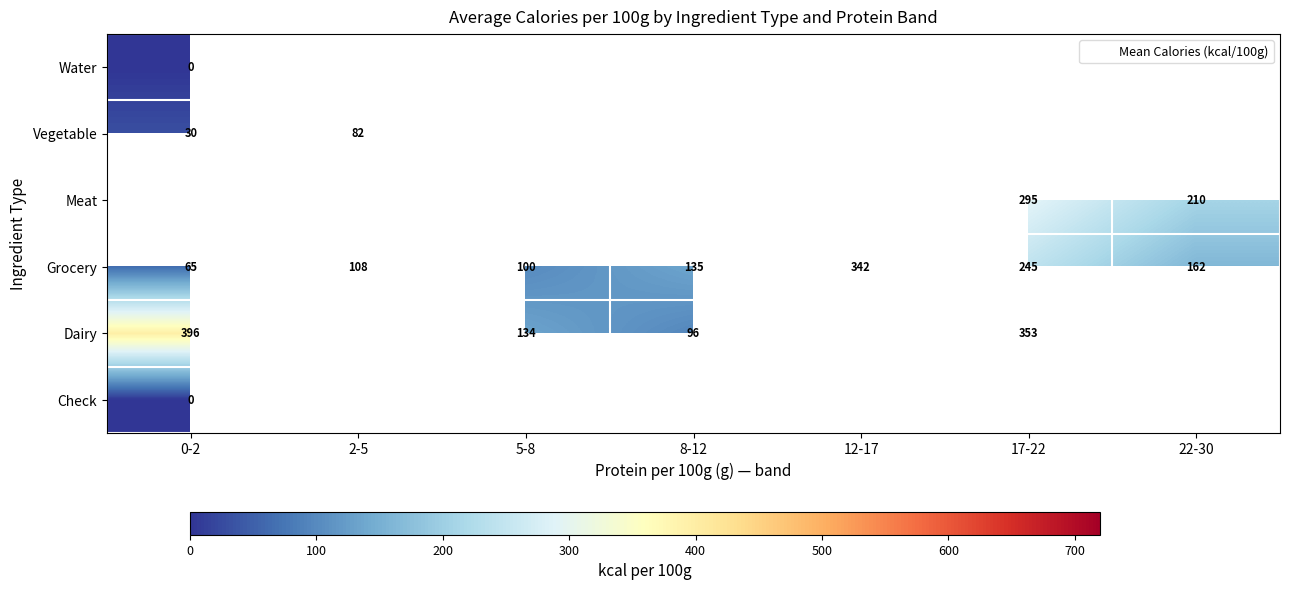

Is it true that Grocery equals 108.2 at 2-5?

True